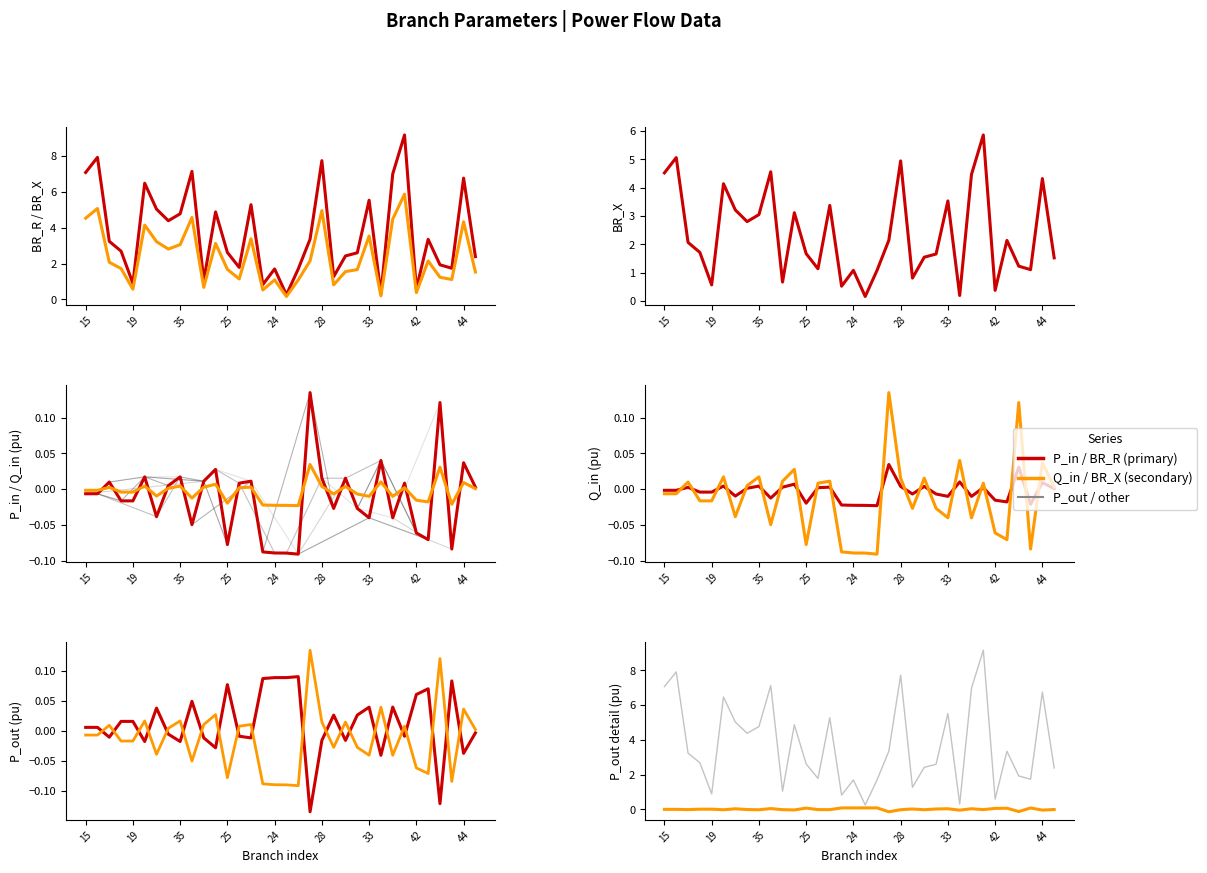

Does the chart display data point markers on the line(s)?

No